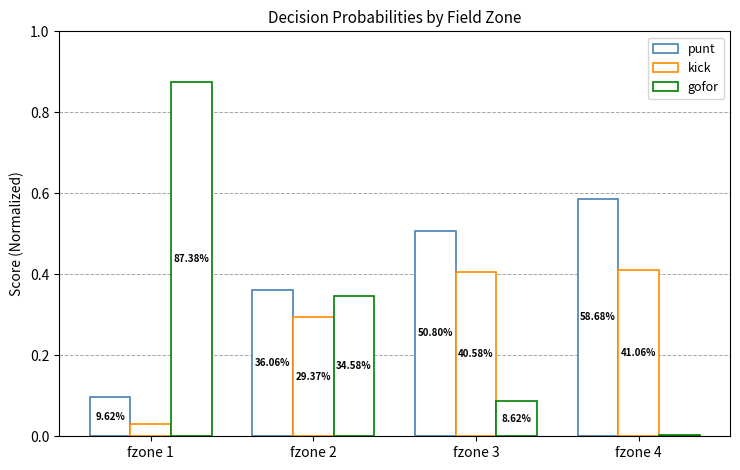

Are the bars horizontal?

No